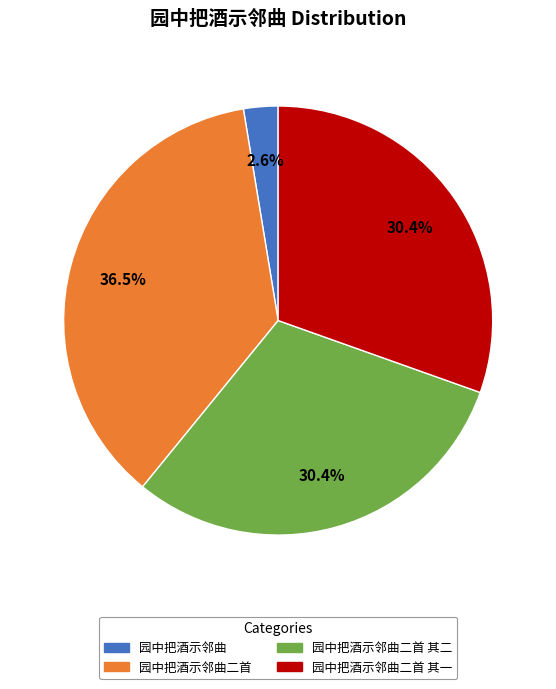

Does any single category account for the majority?

No